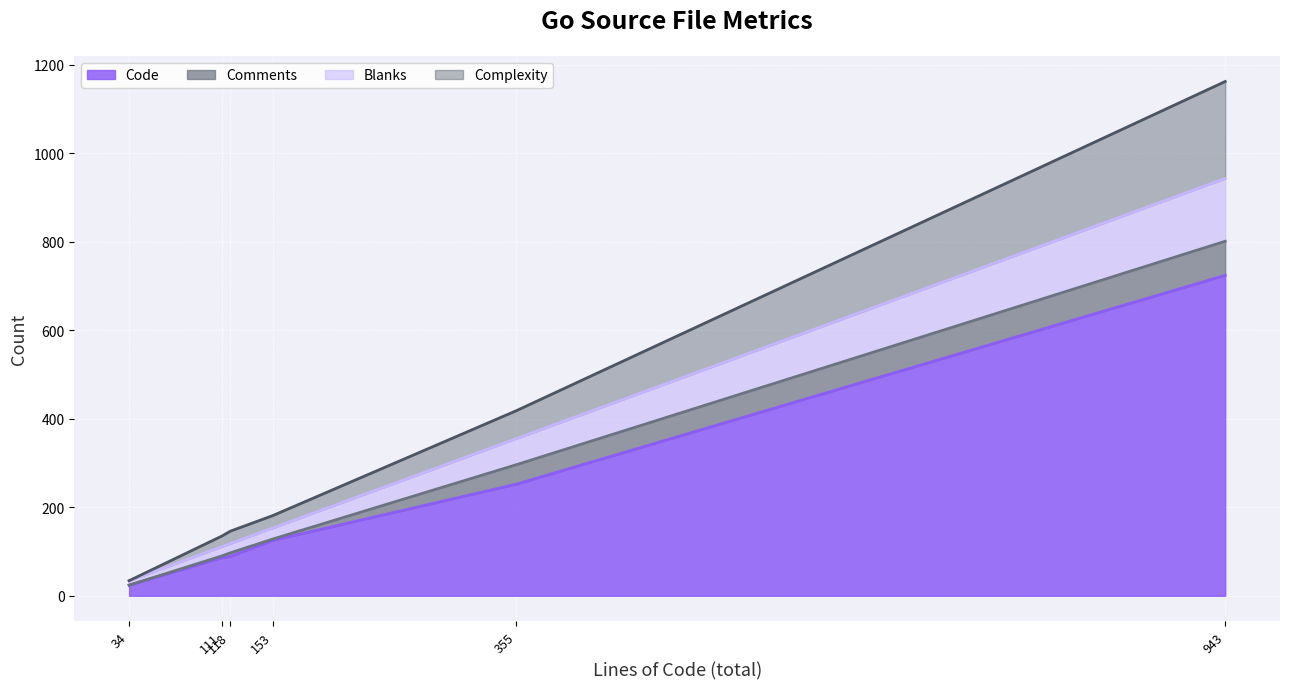

True or false: Complexity and Code cross at least once.

False